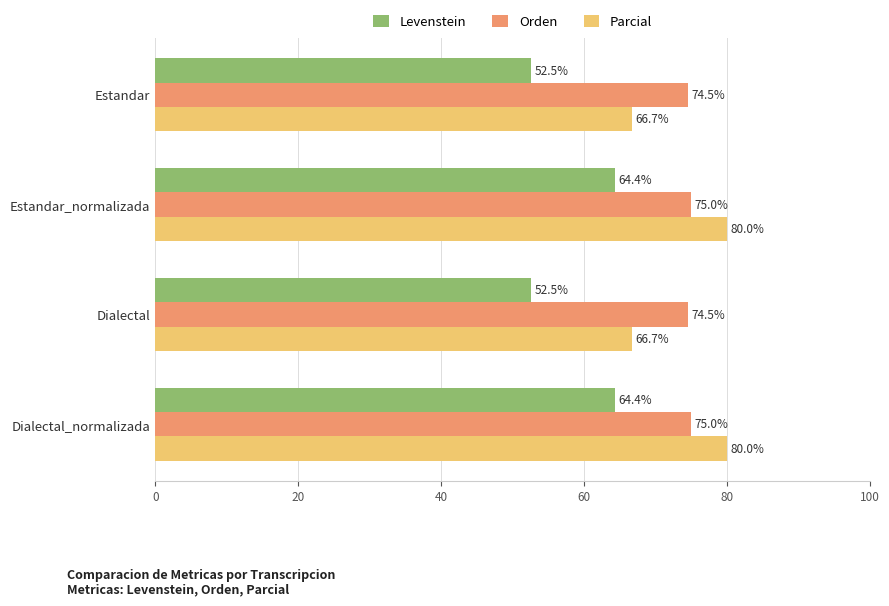

What value does the Parcial series have at Dialectal?

66.7